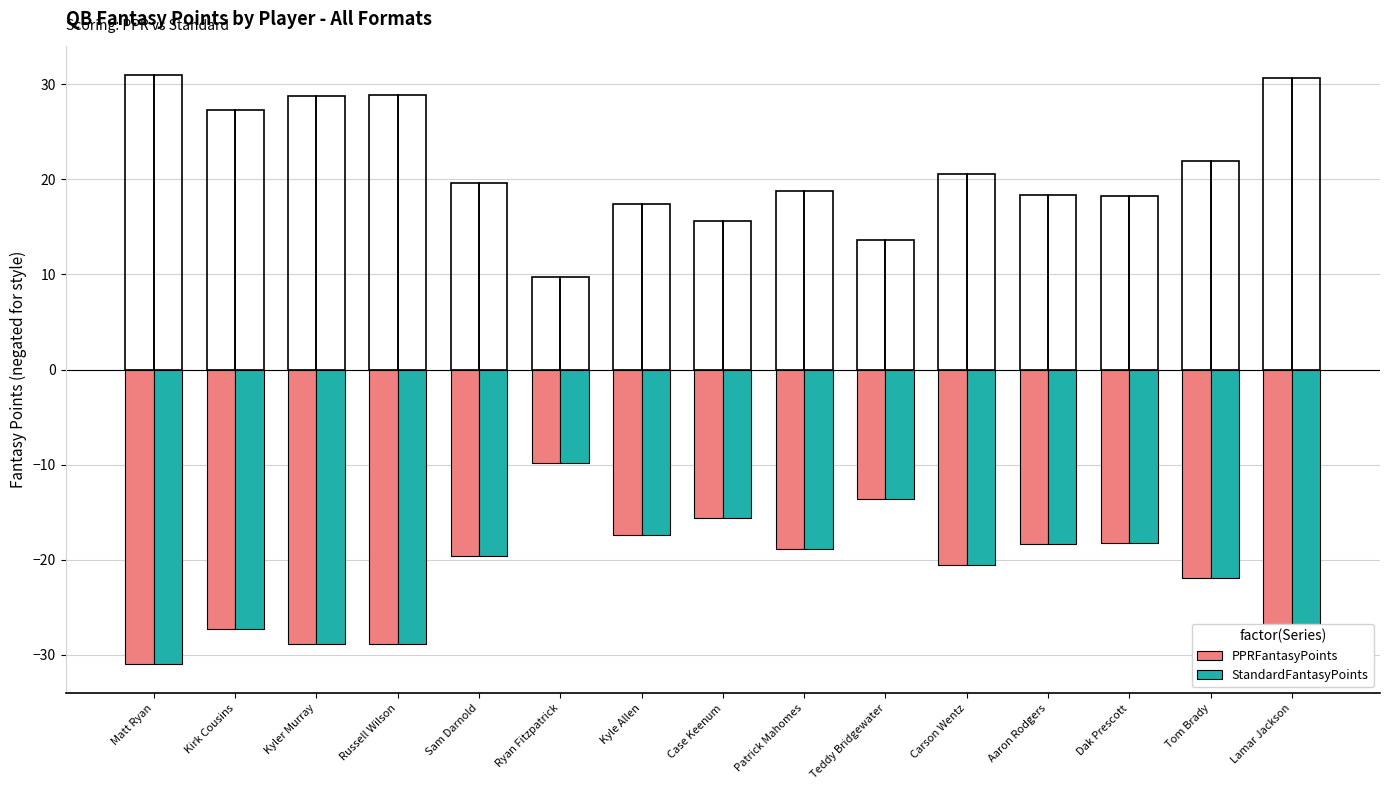

Count the number of categories in the chart.

15